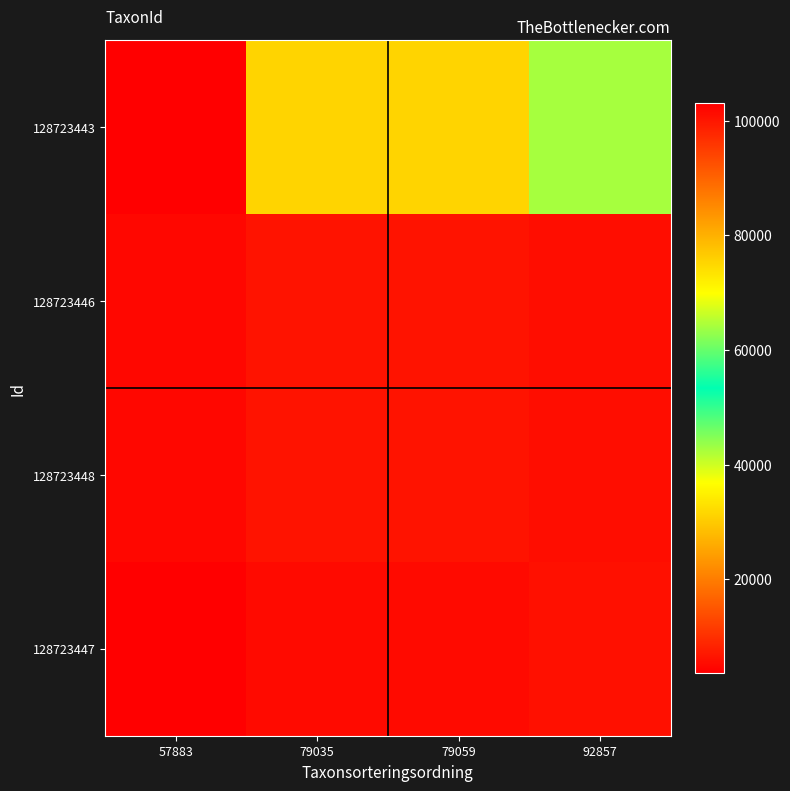

Reading right to left, list all the values displayed in this chart.

128723443: 92857=64218.8	79059=75426.8	79035=75449.7	57883=103021.0
128723446: 92857=5477.9	79059=6434.0	79035=6432.0	57883=4710.6
128723448: 92857=5468.6	79059=6423.0	79035=6425.0	57883=4705.5
128723447: 92857=5966.0	79059=5079.5	79035=5077.9	57883=3718.9